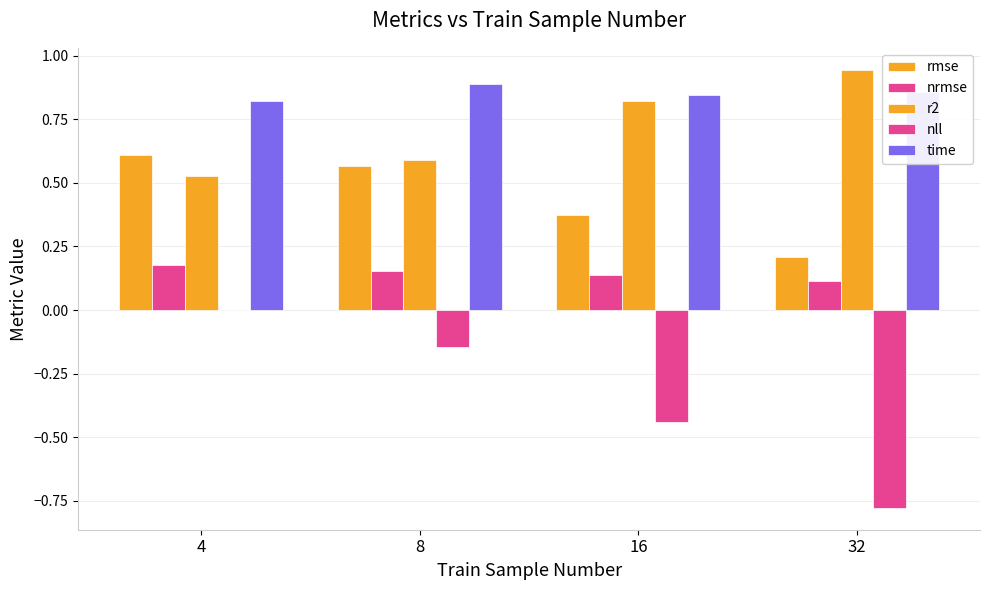

Rank the series by their maximum value, from lowest to highest.

nll, nrmse, rmse, time, r2